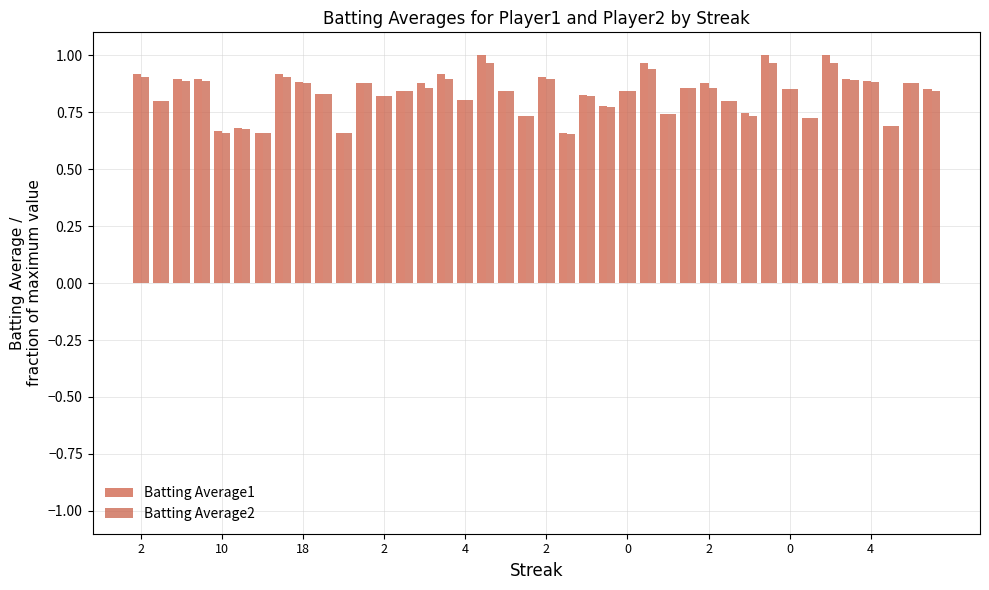

Rank the series by their average value, from highest to lowest.

Batting Average1, Batting Average2